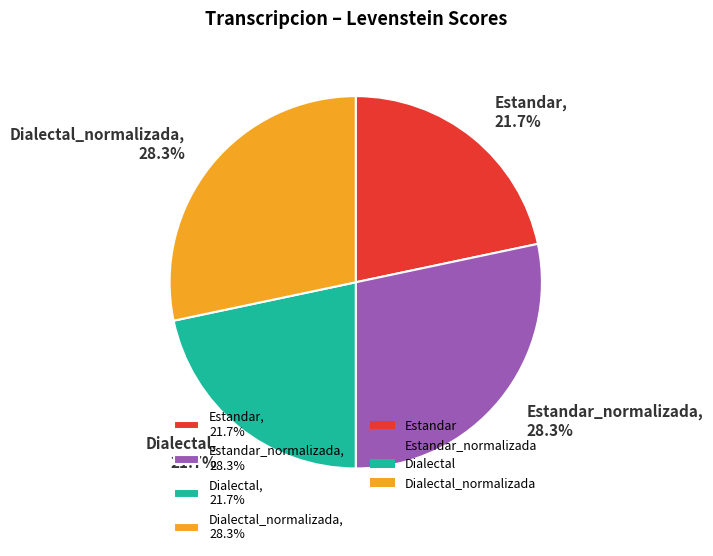

Does Estandar_normalizada, 28.3% represent more than half of the total?

No